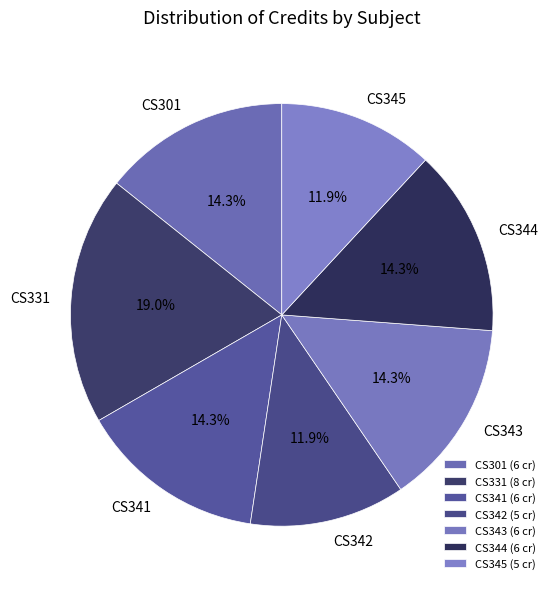

To the nearest percent, what percentage of the pie is CS345?

12%